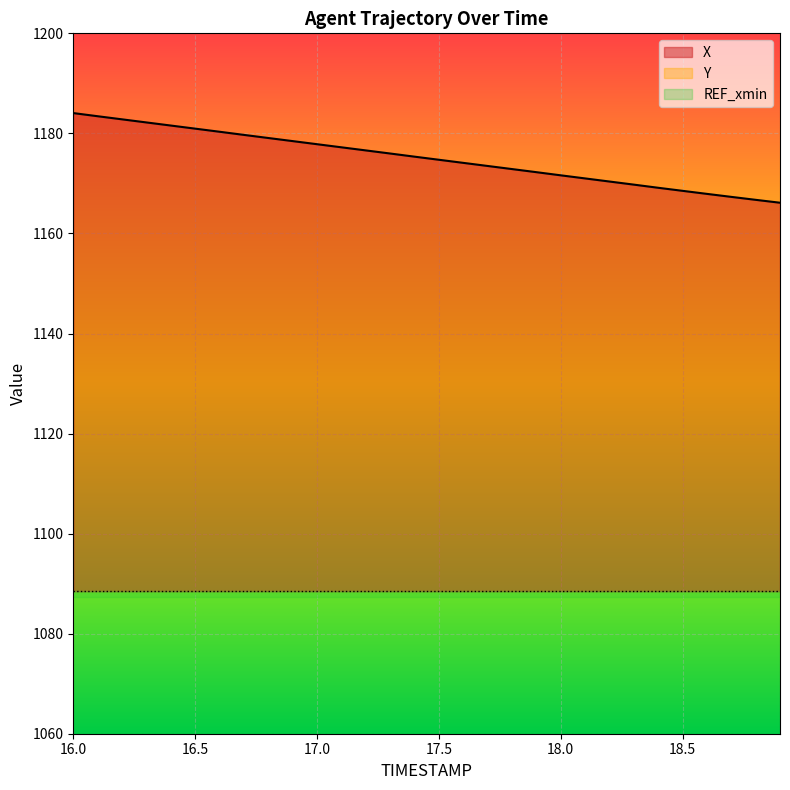

What is the lowest value of the X series?

1166.1